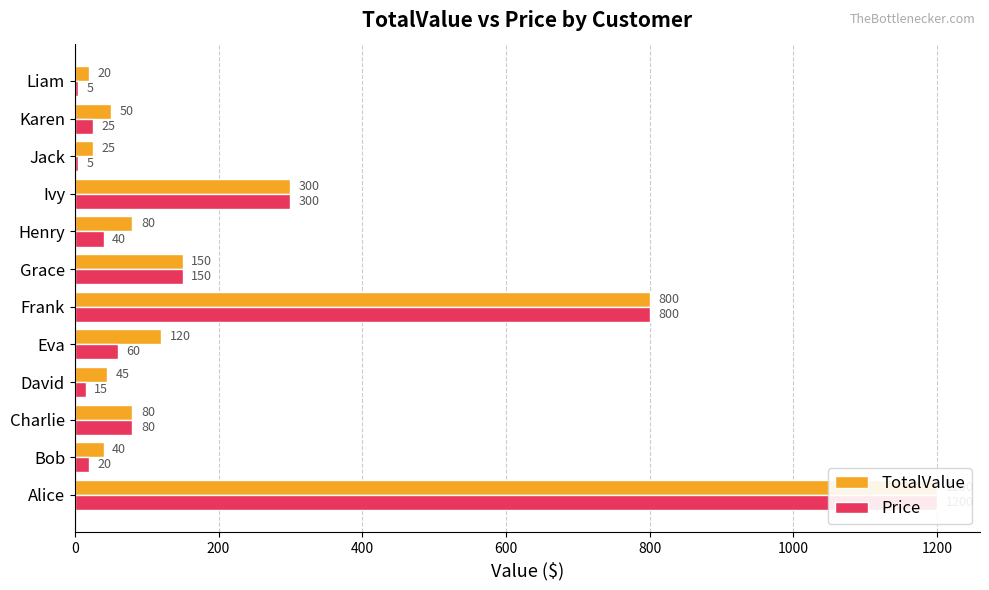

Reading left to right, extract all data points from this chart.

TotalValue: 1200	40	80	45	120	800	150	80	300	25	50	20
Price: 1200	20	80	15	60	800	150	40	300	5	25	5